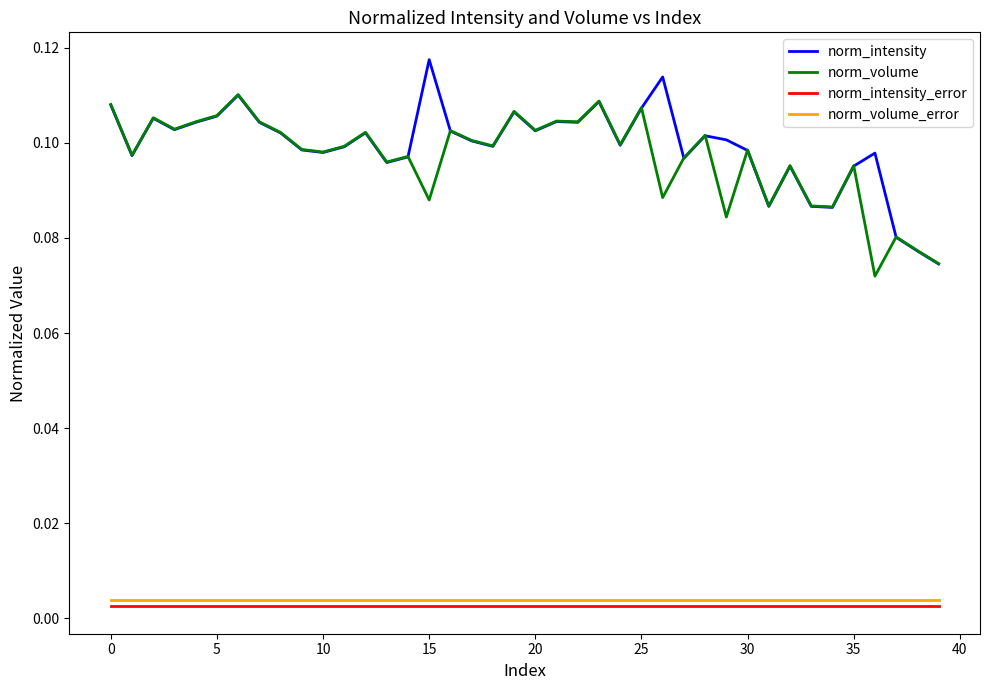

True or false: norm_intensity and norm_intensity_error intersect in this chart.

False